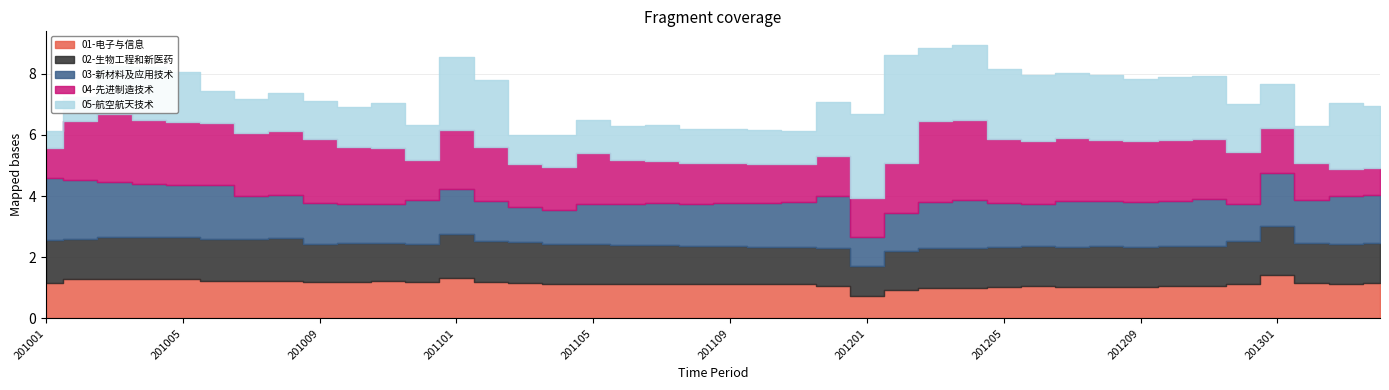

Between 201204 and 201010, which is larger?

201010